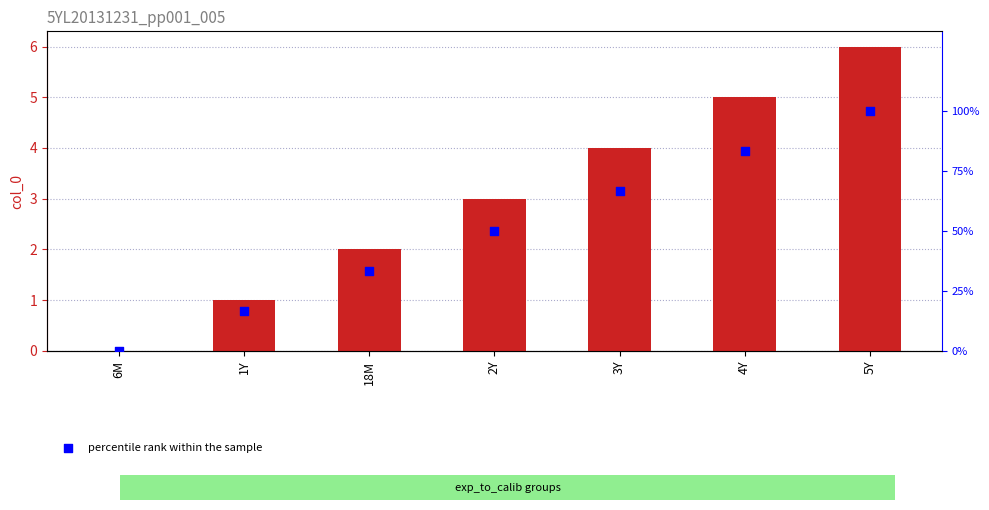

At which category is the sum across all series the highest?

5Y